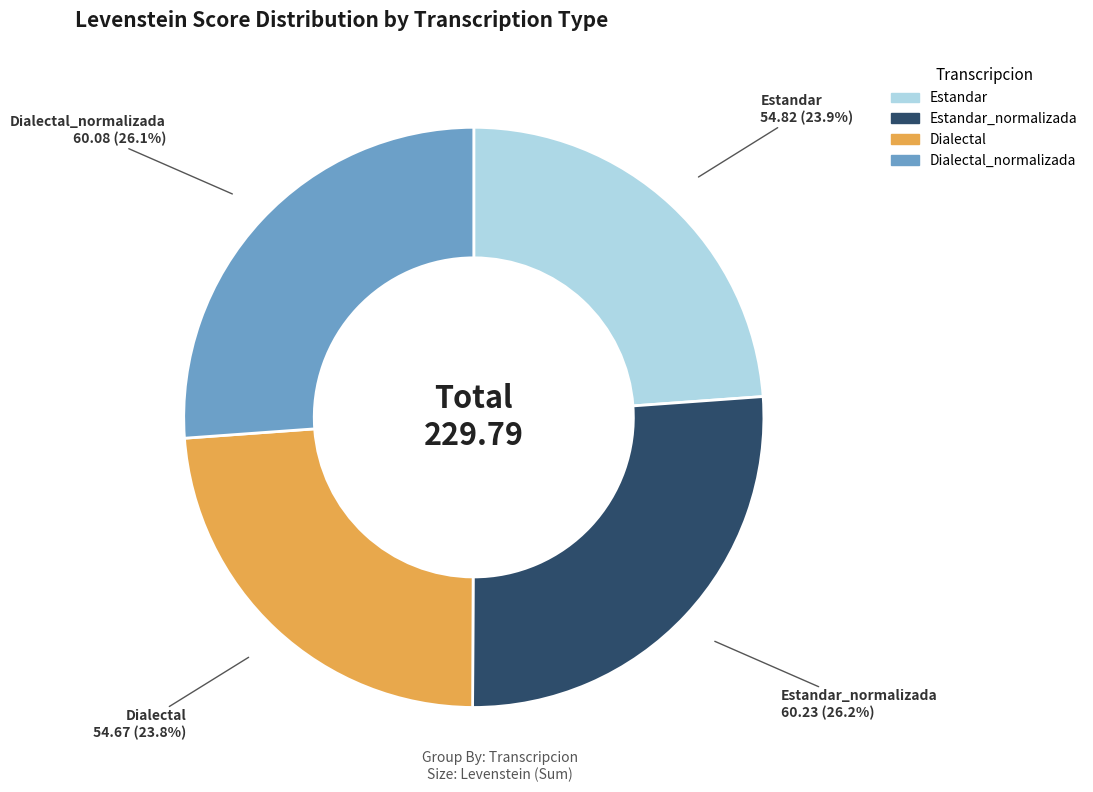

How many segments does this pie chart have?

4